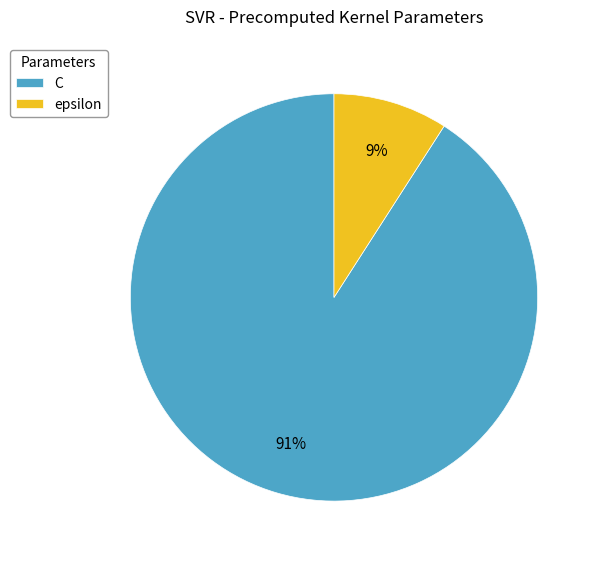

Which slice is the smallest?

epsilon